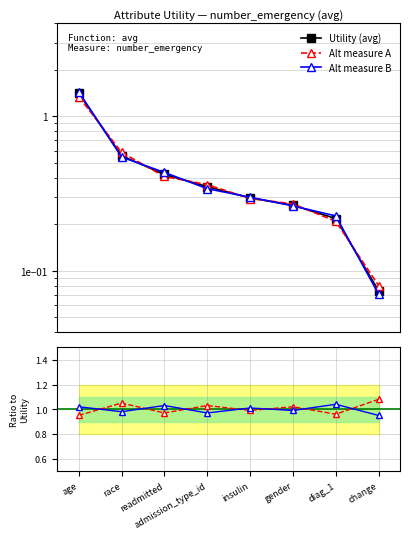

Where do Alt measure A and Utility (avg) first cross each other?

age and race